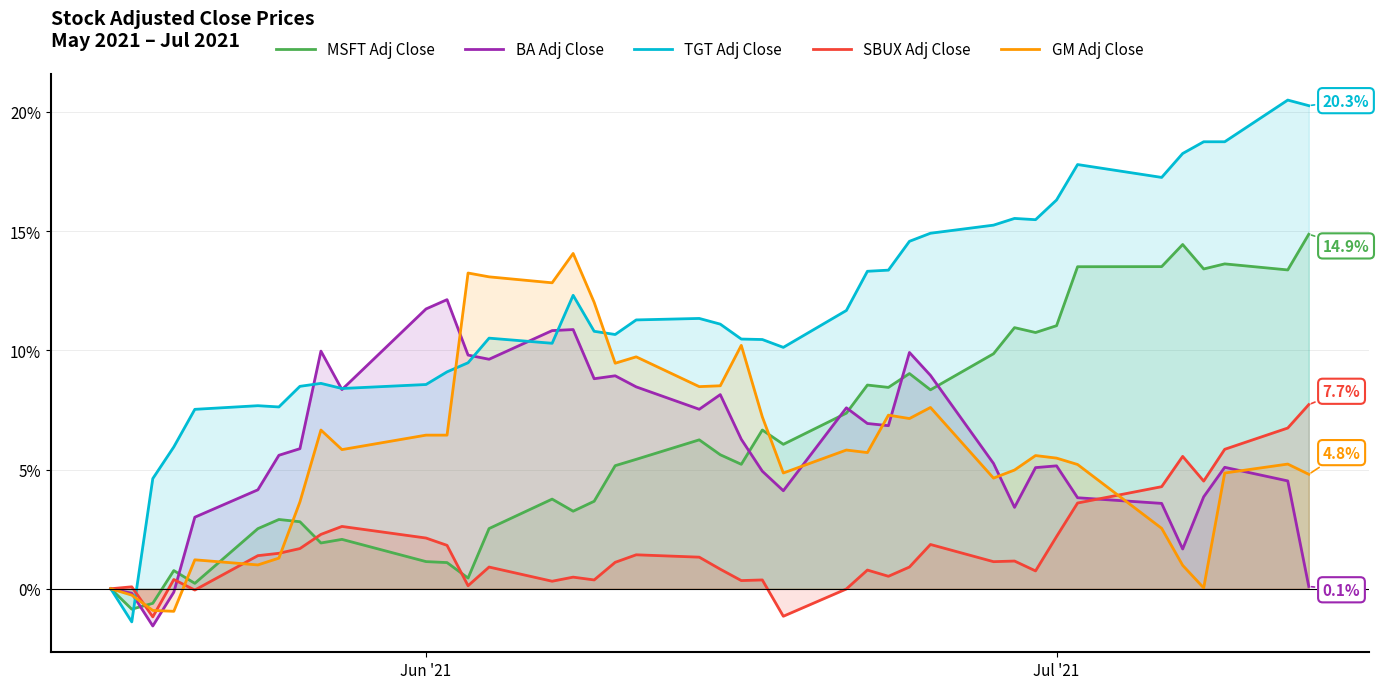

How many values in the BA Adj Close series are below 5?

15